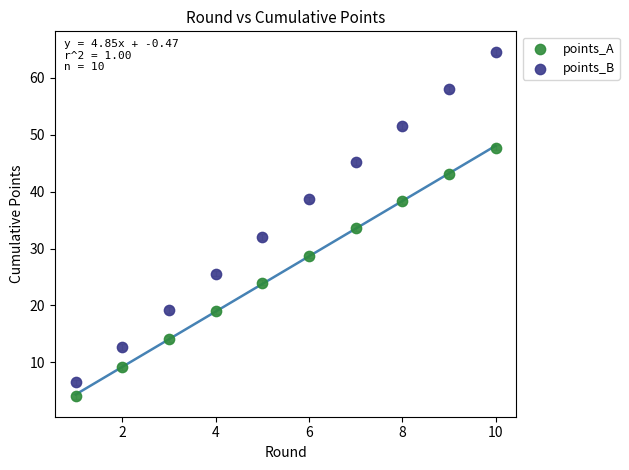

Which series reaches the minimum Y coordinate?

points_A